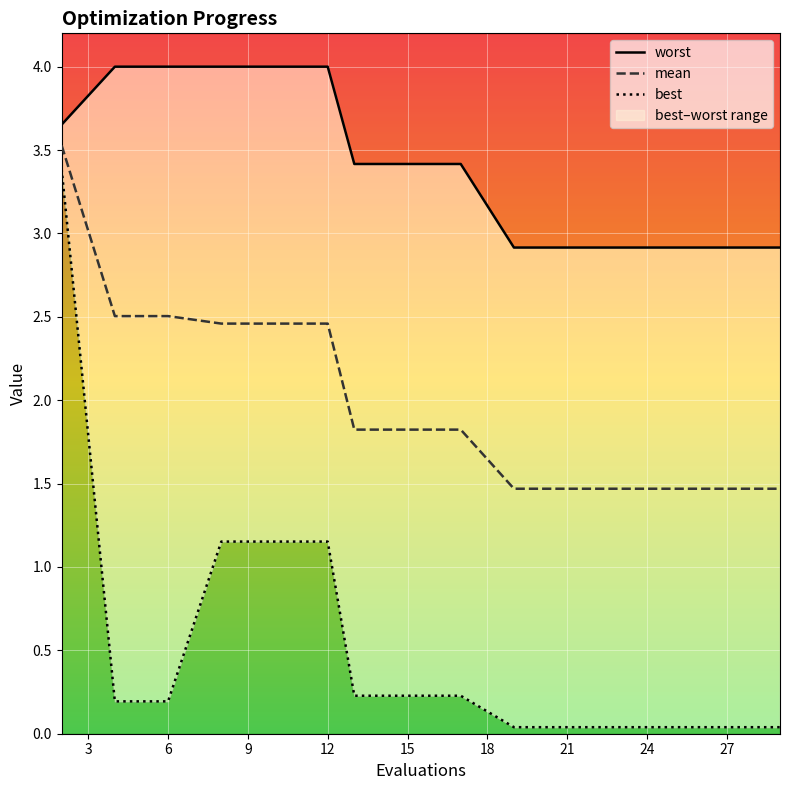

What is the lowest value of the worst series?

2.9